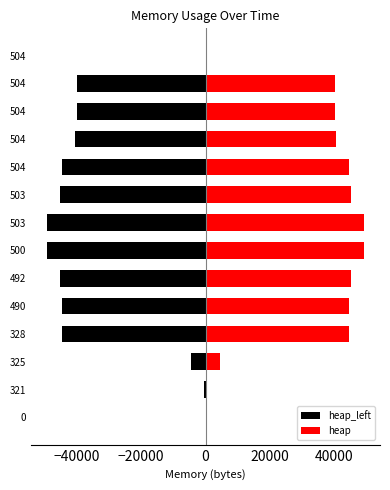

Which has a higher value, 504 or 321?

321